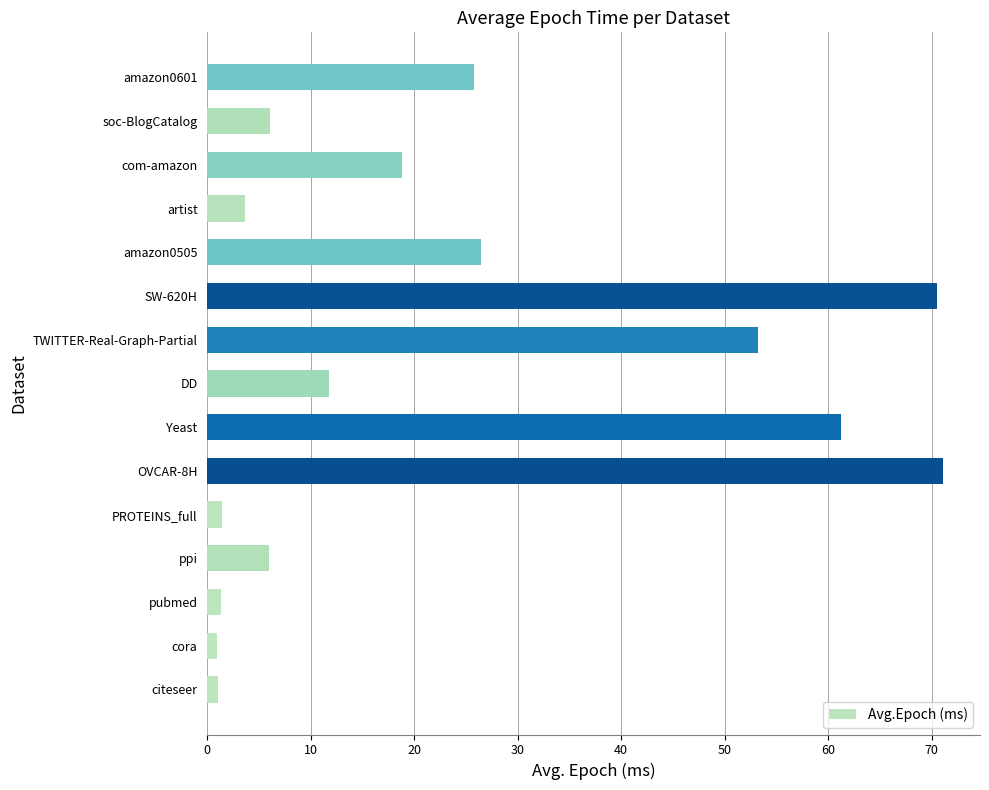

At which category does the chart reach its peak across all series?

OVCAR-8H